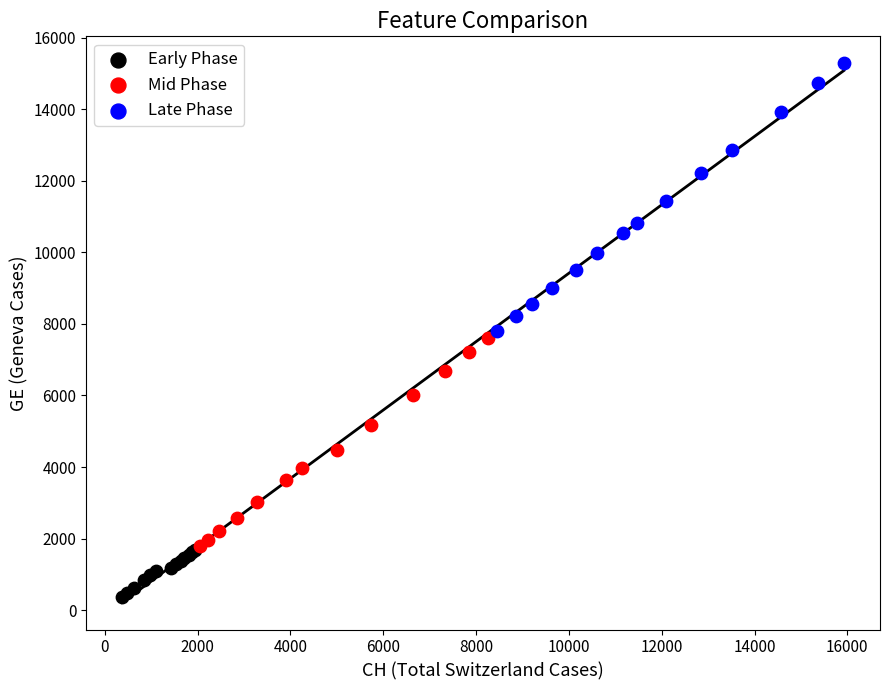

Which series reaches the maximum Y coordinate?

Late Phase